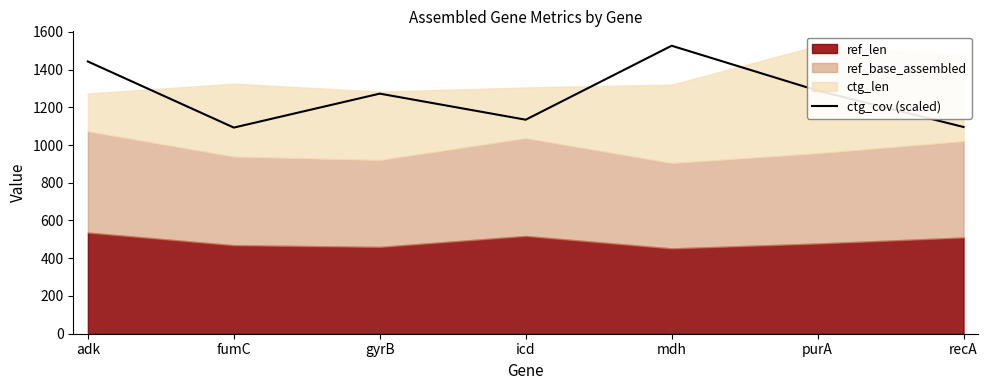

Reading left to right, transcribe all the data shown in this chart.

adk=1442.5	fumC=1092.3	gyrB=1272.2	icd=1134.1	mdh=1526.0	purA=1288.3	recA=1095.5